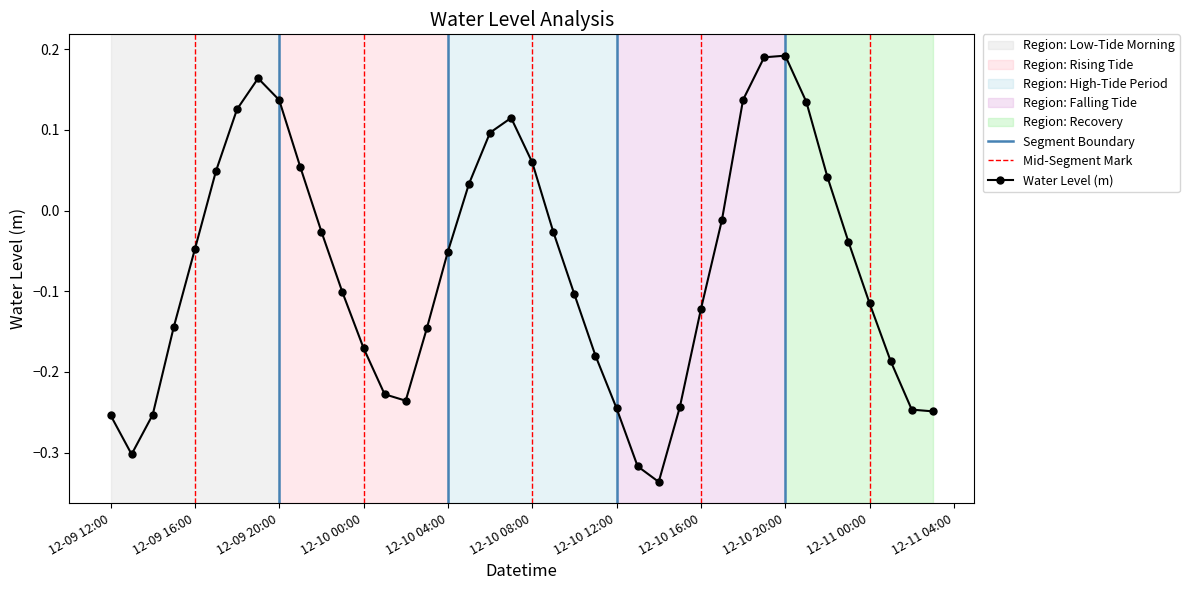

How many interior local peaks does the Water Level (m) series have?

3